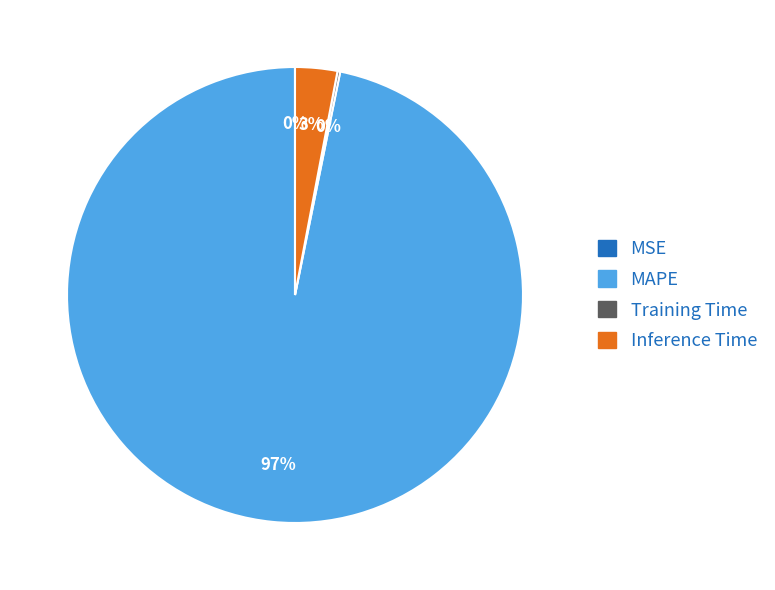

What percentage is the Inference Time slice, to the nearest percent?

3%